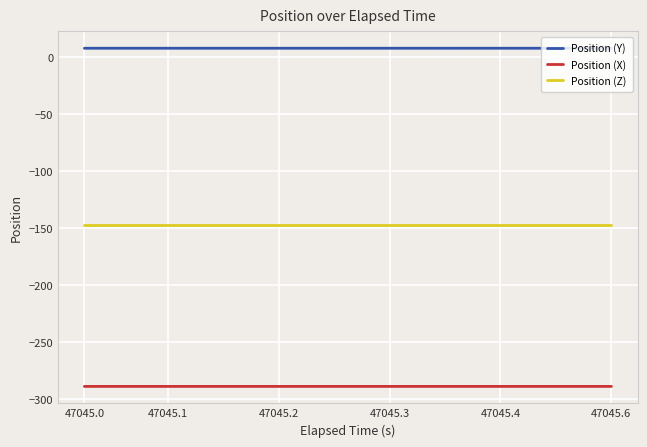

List the series in order of their overall mean, lowest first.

Position (X), Position (Z), Position (Y)